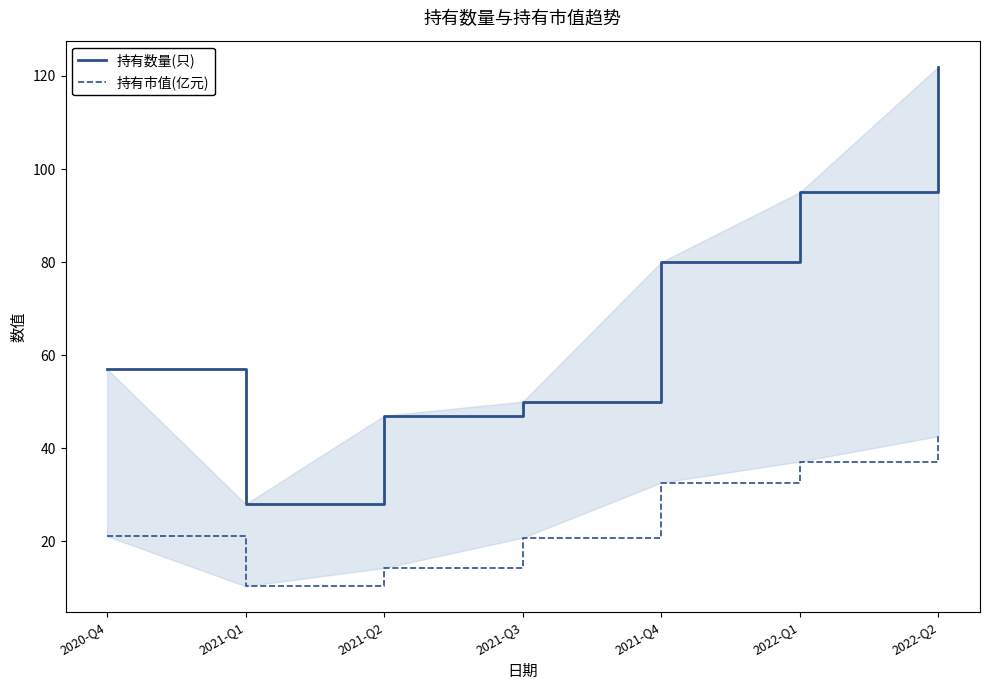

Is it true that 持有数量(只) equals 15.3 at 2021-Q1?

False